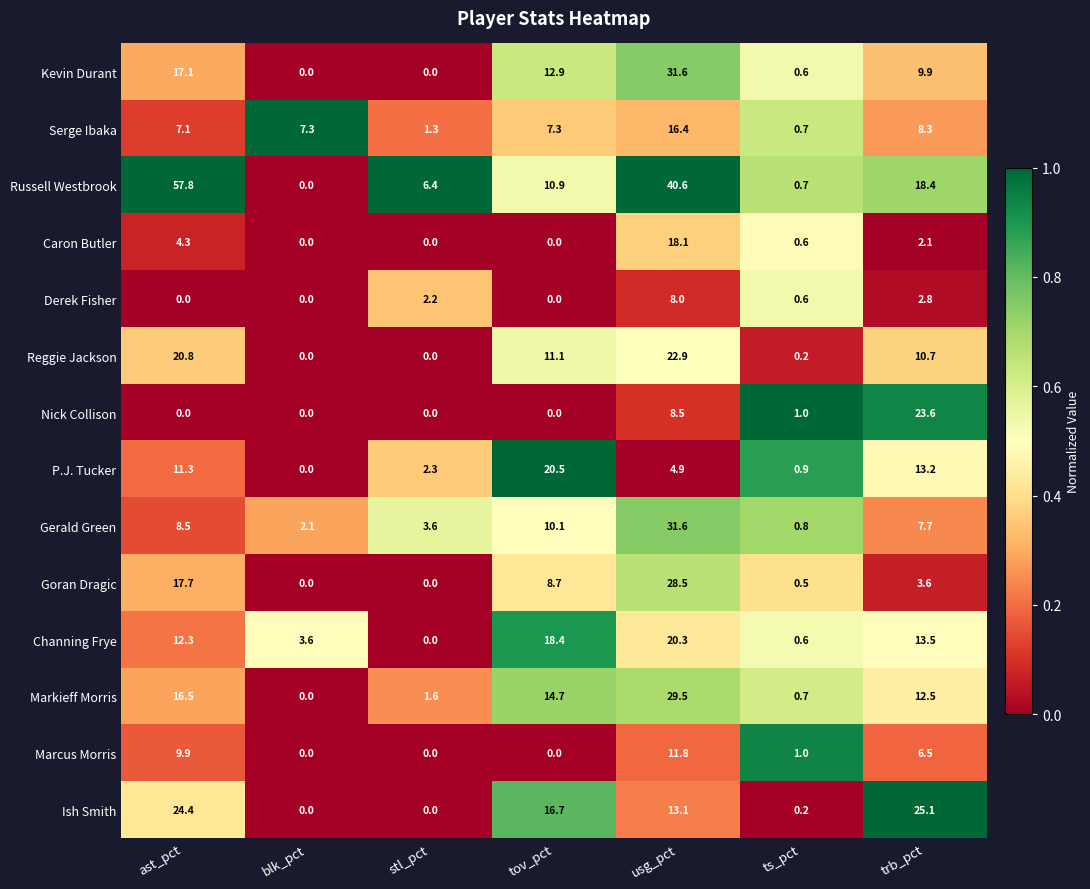

What is the difference between the maximum and minimum values in the Markieff Morris series?

29.5